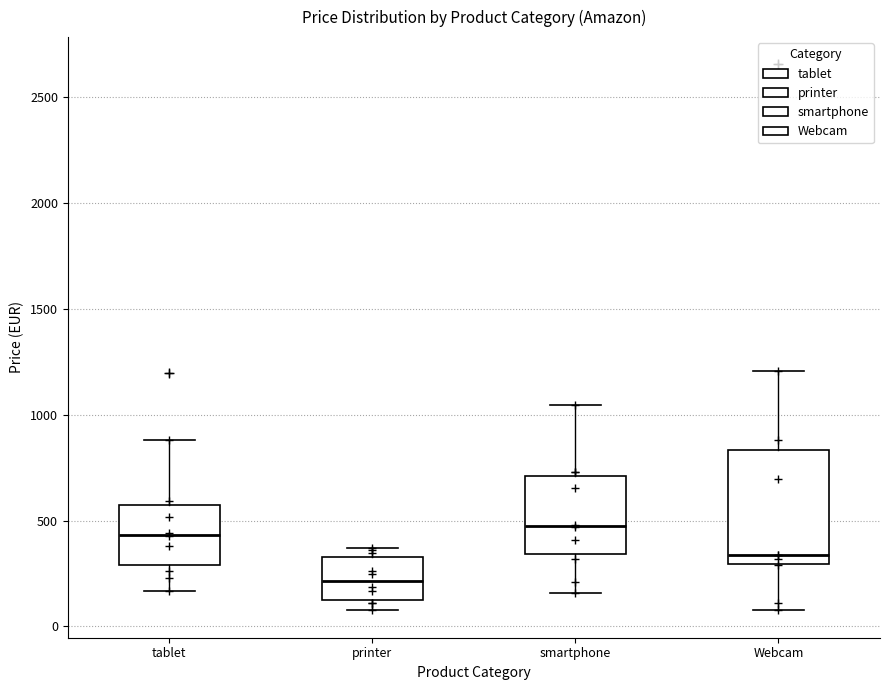

Reading left to right, read every box against the y-axis: the position of its median line, the range the box covers, and the ends of its whiskers. The values are not printed on the chart, so give them approximately, as read against the axis.

tablet: median 450, box 300 to 550, whiskers 150 to 900
printer: median 200, box 150 to 350, whiskers 100 to 350 (just above the box's upper edge)
smartphone: median 450, box 350 to 700, whiskers 150 to 1050
Webcam: median 350, box 300 to 850, whiskers 100 to 1200